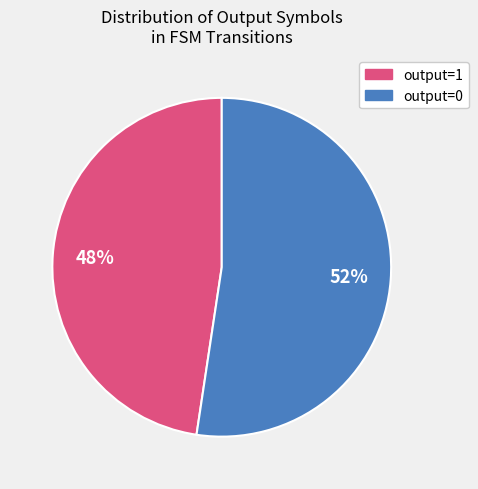

Which slice is the largest?

output=0